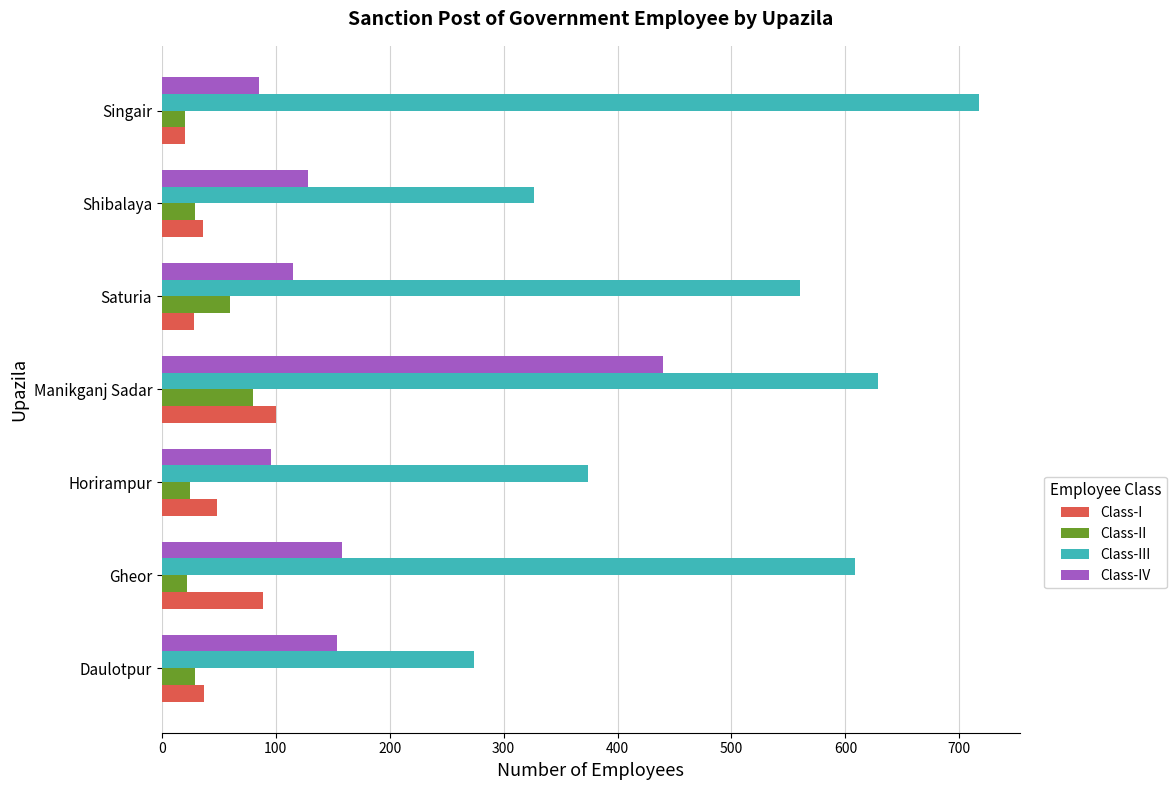

What is the average value of the Class-IV series?

168